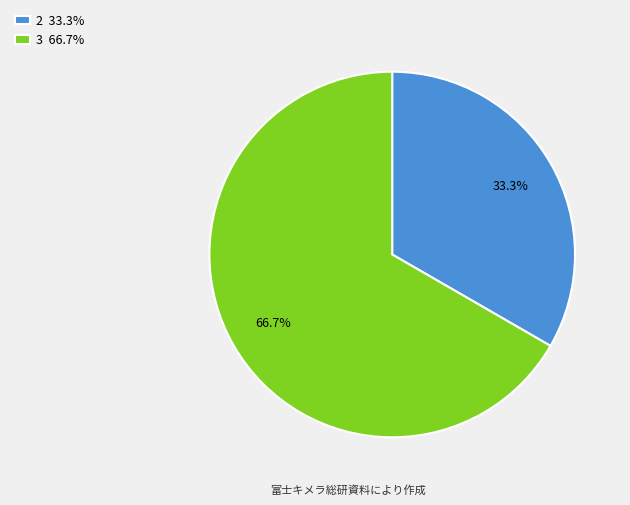

How much of the chart is everything except 2 33.3%?

66.7%